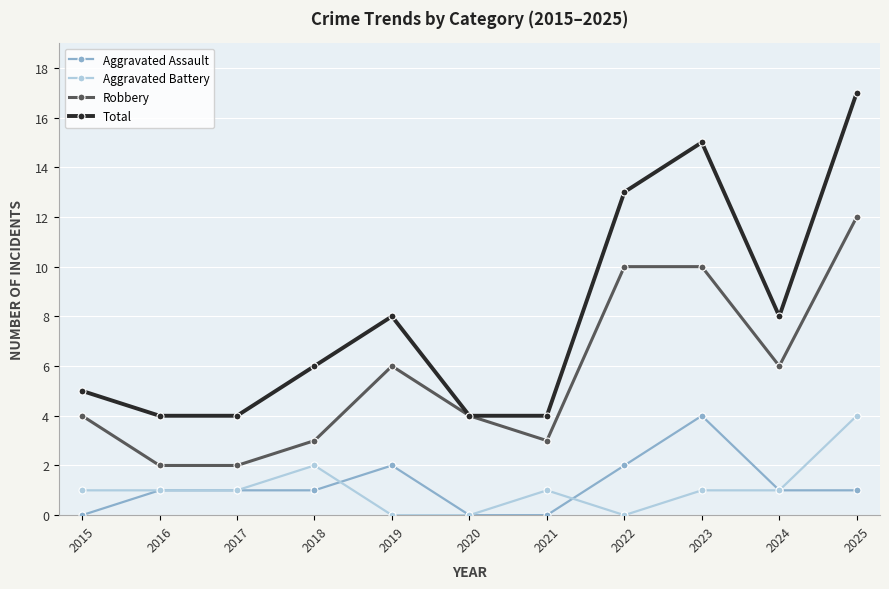

What is the sum of the Aggravated Battery values at 2025 and 2022?

4